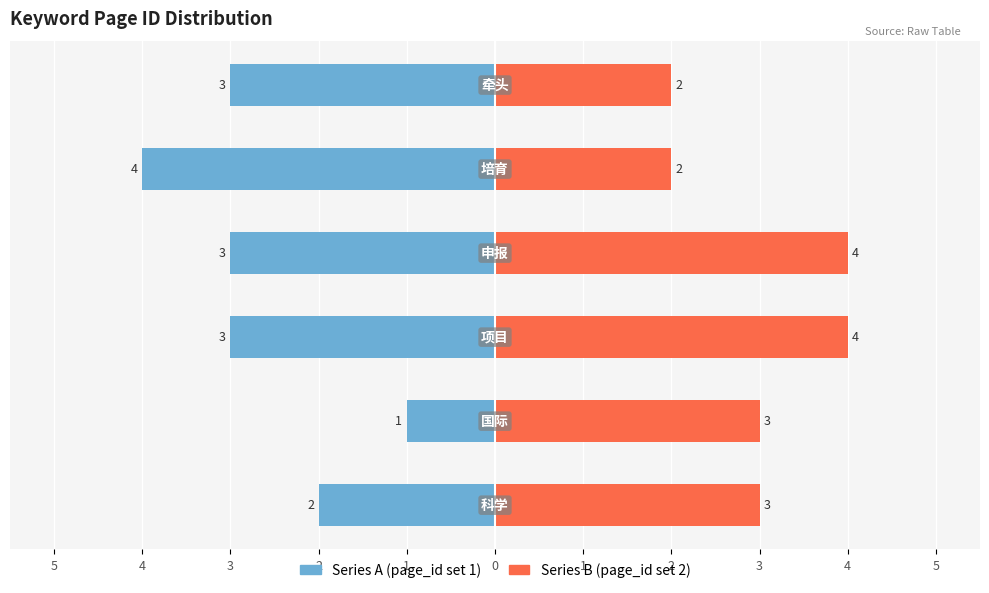

Which series changed the most between 5 and 3?

Left (lower page_id)